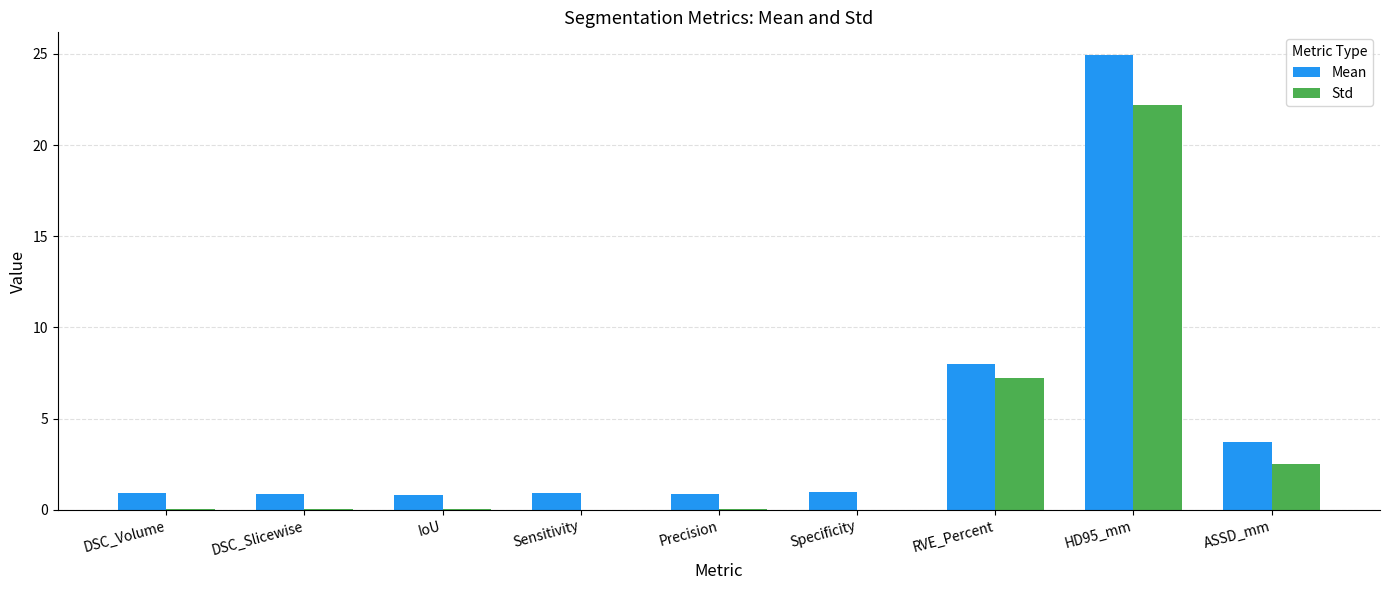

What is the average value of the Mean series?

4.7